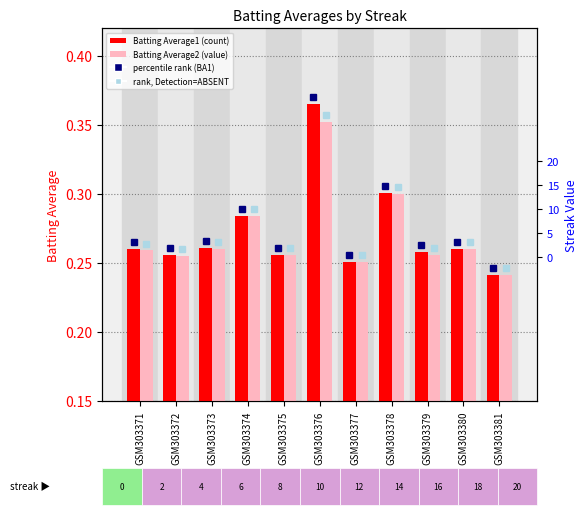

At GSM303381, list the series in order from largest to smallest.

Batting Average1, Batting Average2